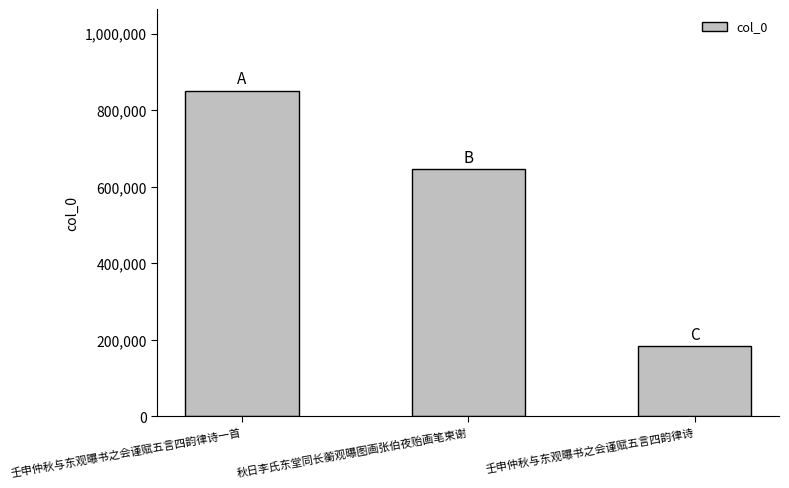

Rank the categories by value from lowest to highest.

壬申仲秋与东观曝书之会谨赋五言四韵律诗, 秋日李氏东堂同长蘅观曝图画张伯夜贻画笔柬谢, 壬申仲秋与东观曝书之会谨赋五言四韵律诗一首